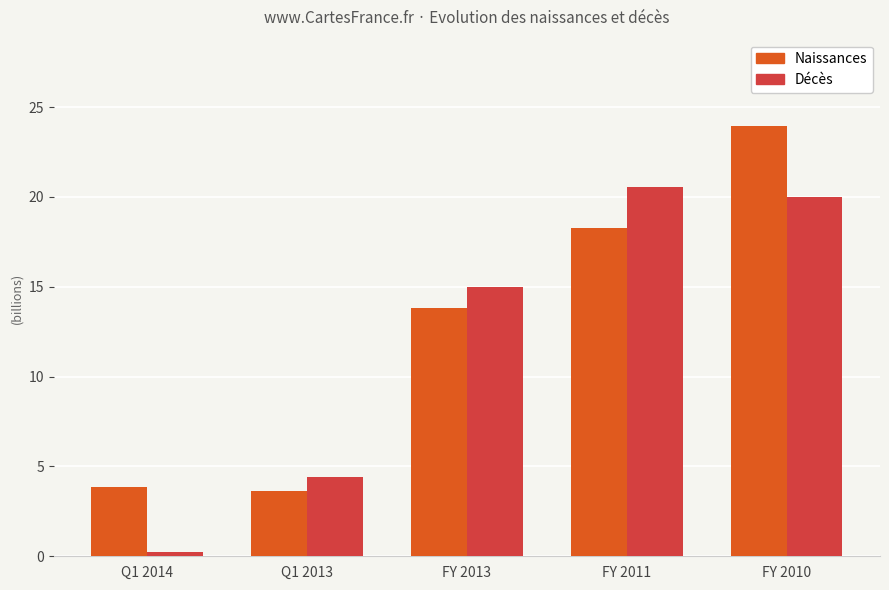

Reading left to right, what are all the values shown in this chart?

Naissances: 3.8	3.6	13.8	18.3	24.0
Décès: 0.2	4.4	15.0	20.5	20.0